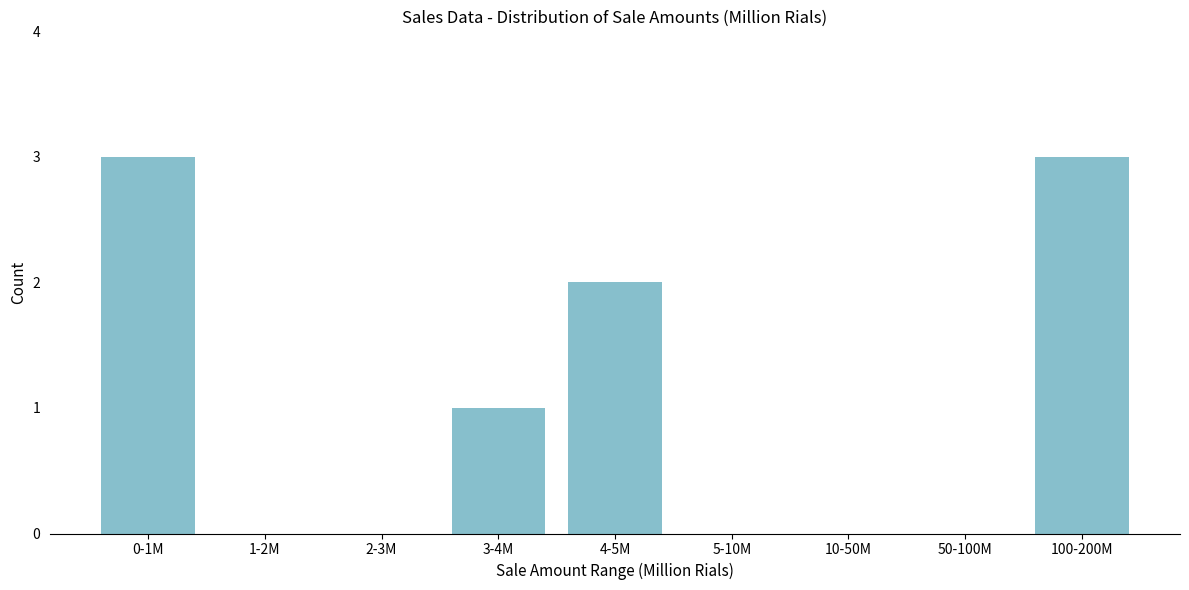

Reading right to left, transcribe all the data shown in this chart.

100-200M=3	50-100M=0	10-50M=0	5-10M=0	4-5M=2	3-4M=1	2-3M=0	1-2M=0	0-1M=3